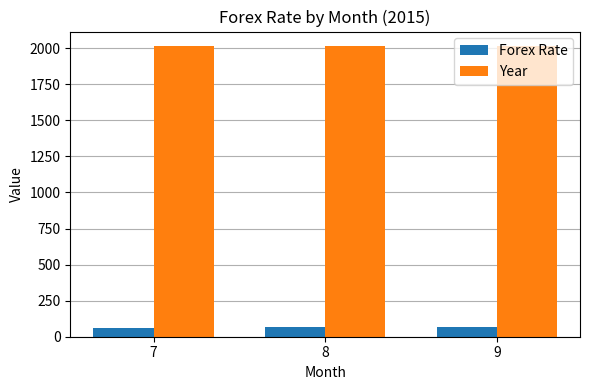

How many distinct data groups are displayed?

2